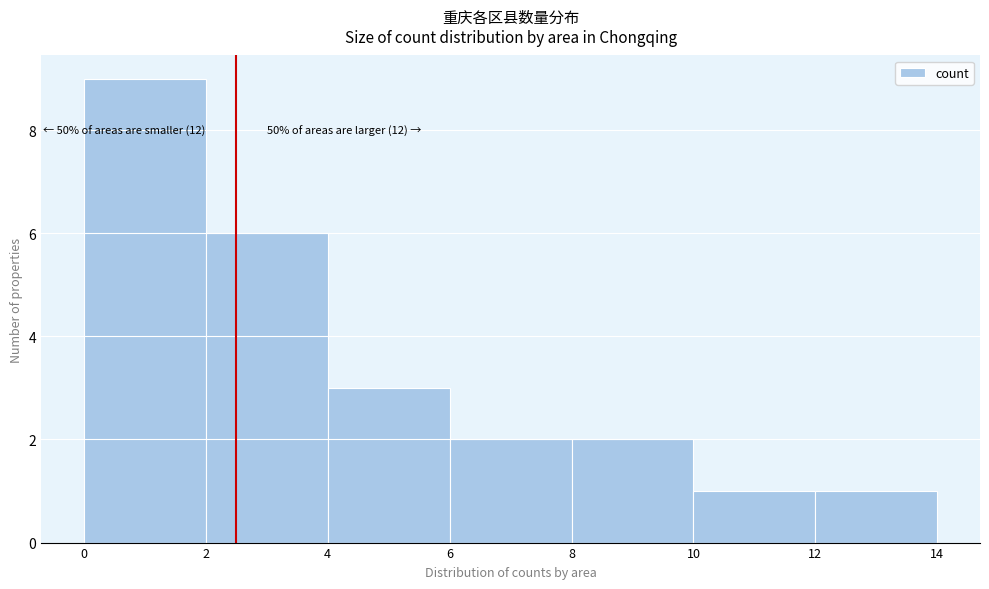

Over which range of the x-axis is the bar tallest?

0 to 2